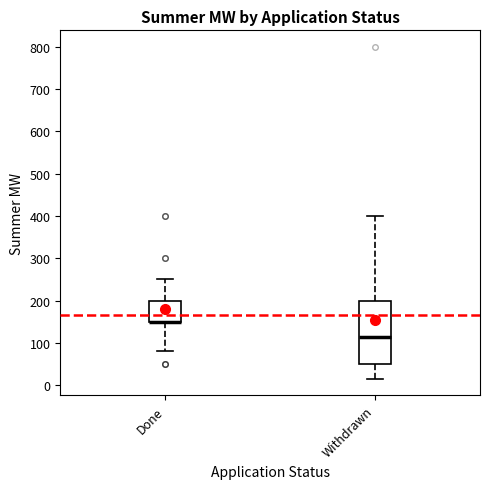

Reading left to right, read every box against the y-axis: the position of its median line, the range the box covers, and the ends of its whiskers. The values are not printed on the chart, so give them approximately, as read against the axis.

Done: median 150 (drawn on the box's lower edge), box 150 to 200, whiskers 80 to 250
Withdrawn: median 110, box 50 to 200, whiskers 20 to 400